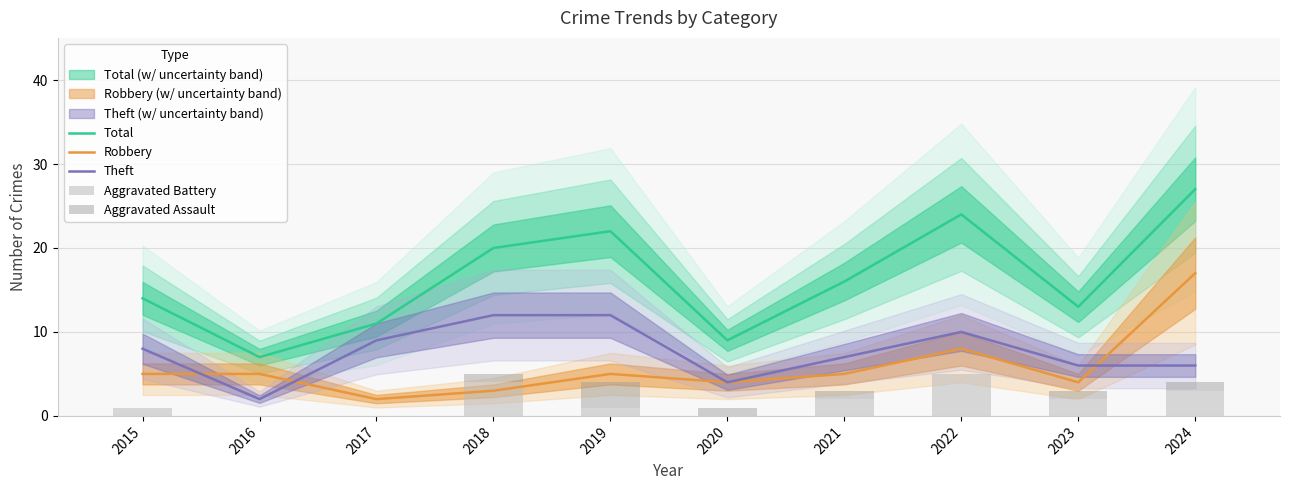

Is the value of Theft at 2017 greater than the value of Total at 2018?

No